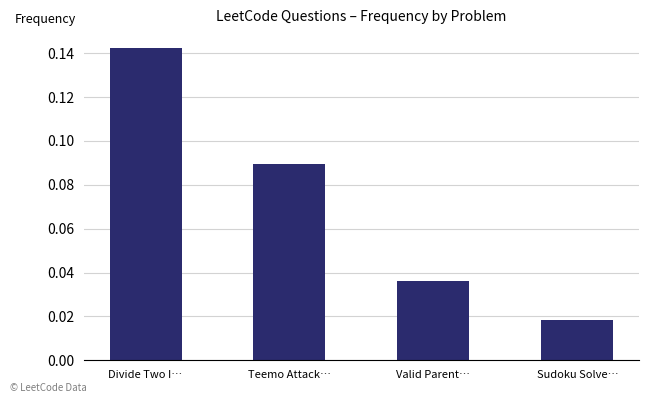

What is the sum of all values?

0.3